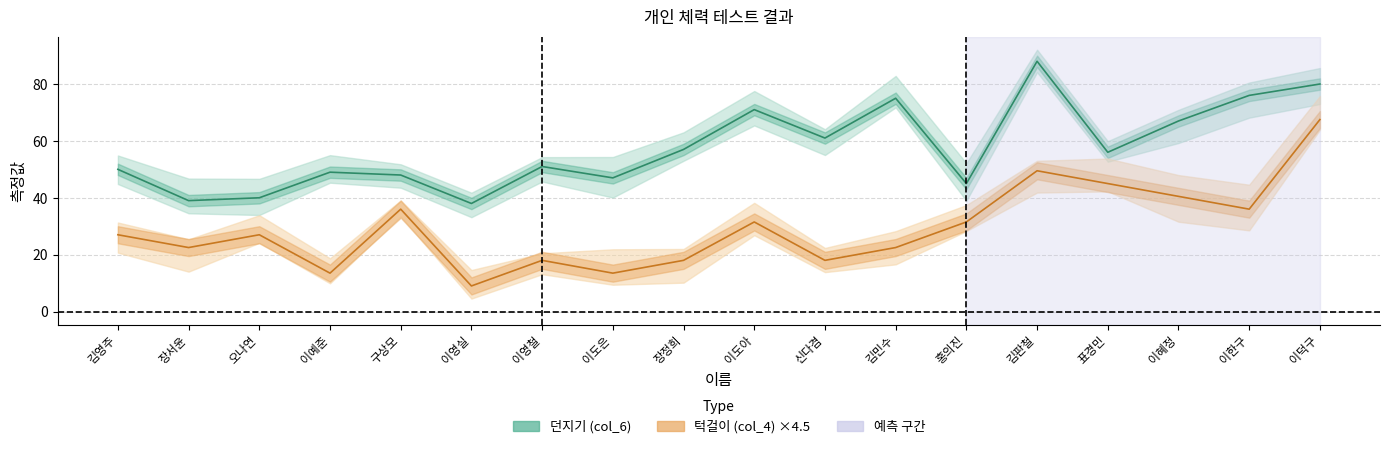

How many interior local peaks does the 턱걸이 (col_4) series have?

5